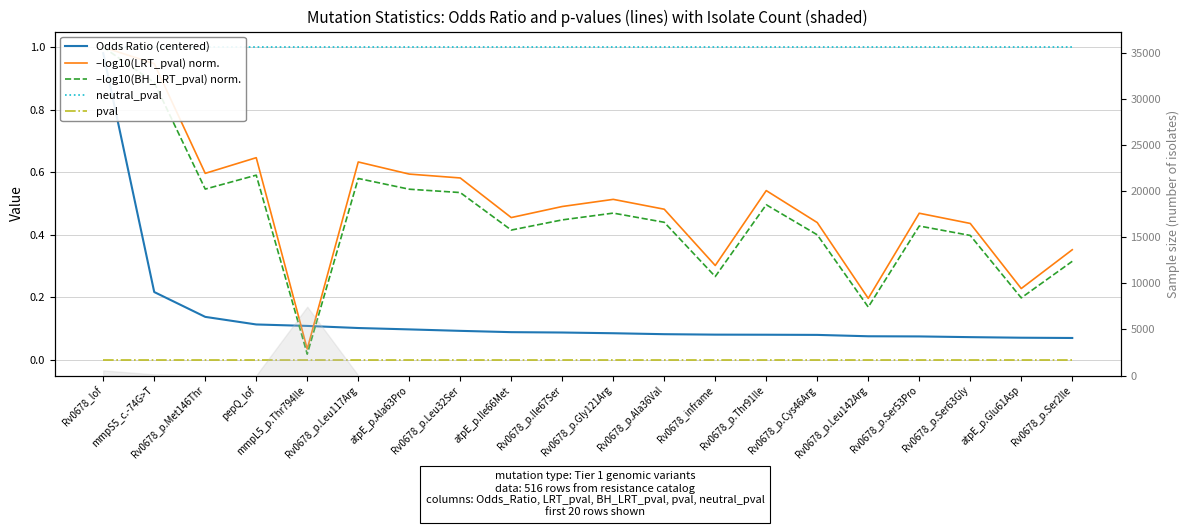

At which category does –log10(LRT_pval) norm. reach its first local valley?

Rv0678_p.Met146Thr